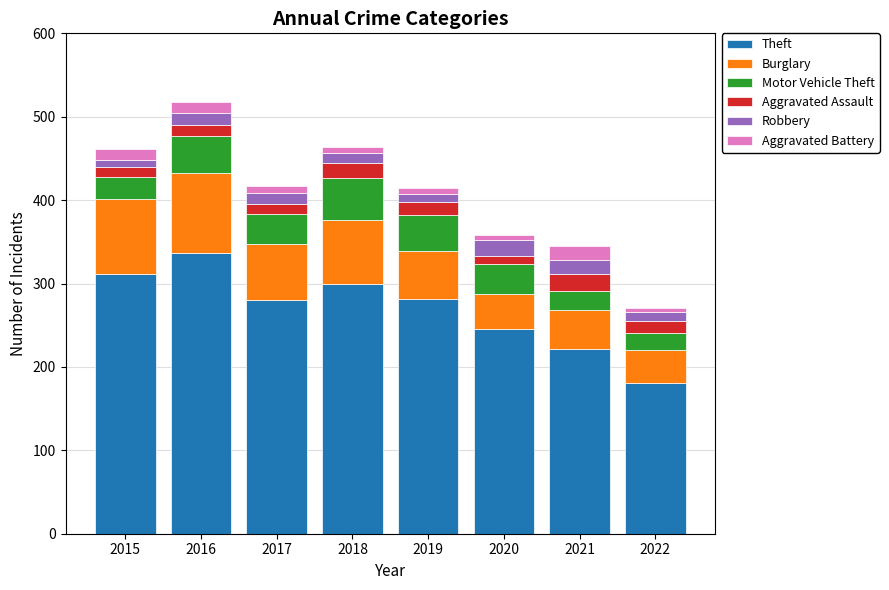

True or false: Theft has a value of 281 at 2019.

True